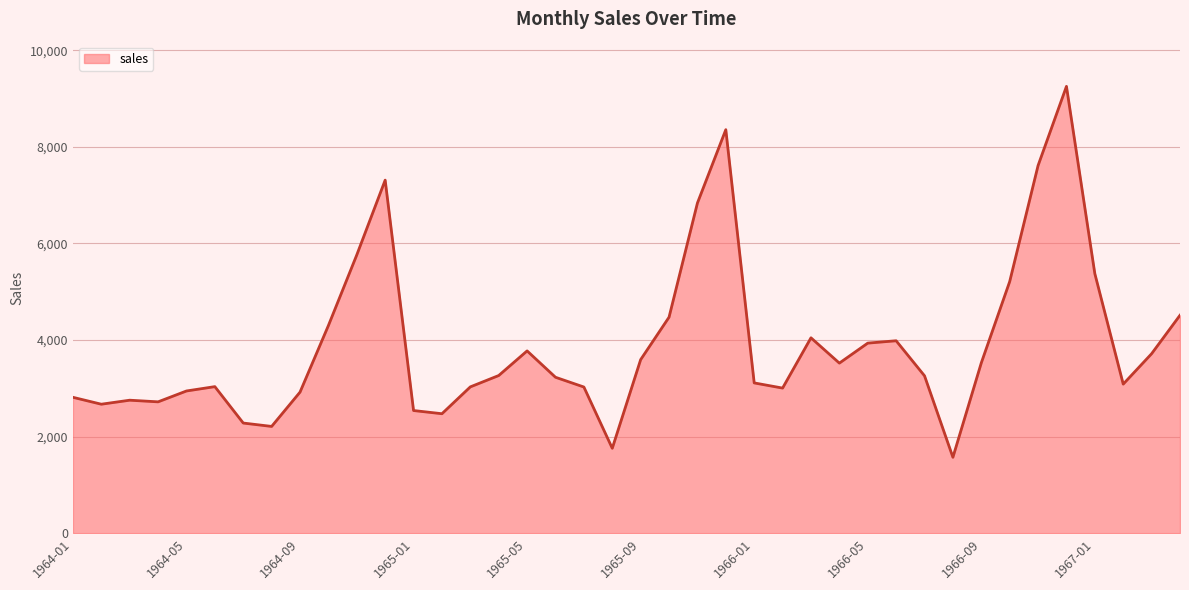

What is the maximum value shown in the chart?

9254